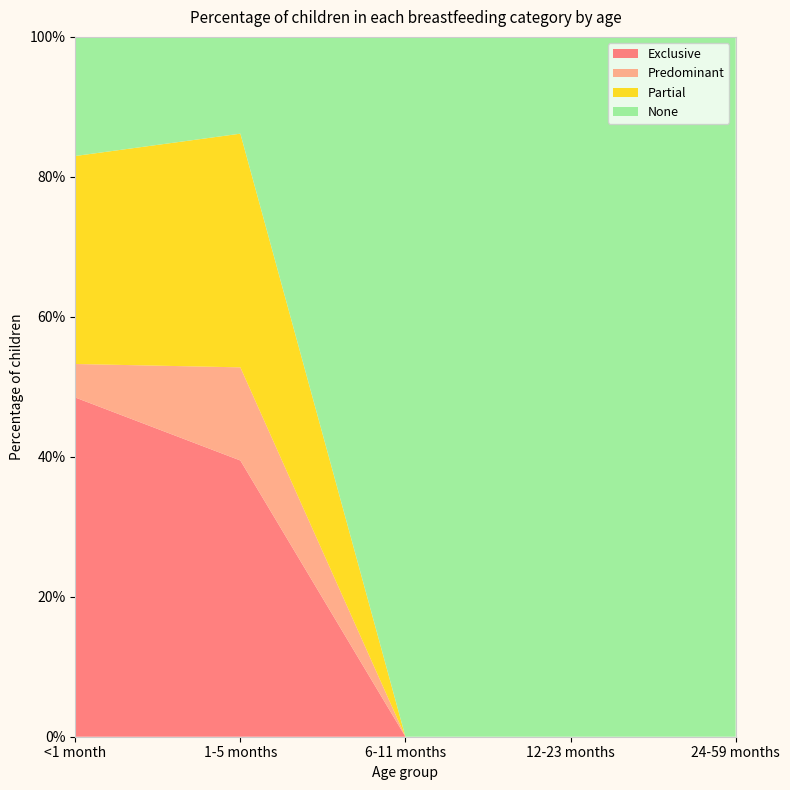

Reading right to left, what are all the values shown in this chart?

Exclusive: 24-59 months=0.0	12-23 months=0.0	6-11 months=0.0	1-5 months=0.4	<1 month=0.5
Predominant: 24-59 months=0.0	12-23 months=0.0	6-11 months=0.0	1-5 months=0.1	<1 month=0.0
Partial: 24-59 months=0.0	12-23 months=0.0	6-11 months=0.0	1-5 months=0.3	<1 month=0.3
None: 24-59 months=1.0	12-23 months=1.0	6-11 months=1.0	1-5 months=0.1	<1 month=0.2